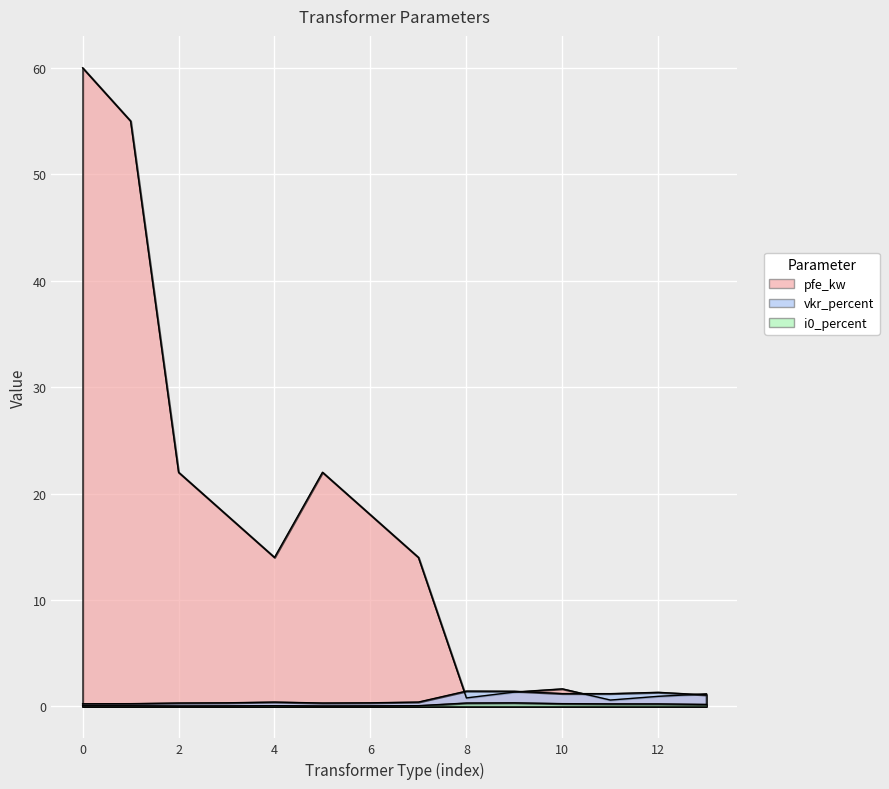

Is the value of vkr_percent at 6 greater than the value of i0_percent at 6?

Yes